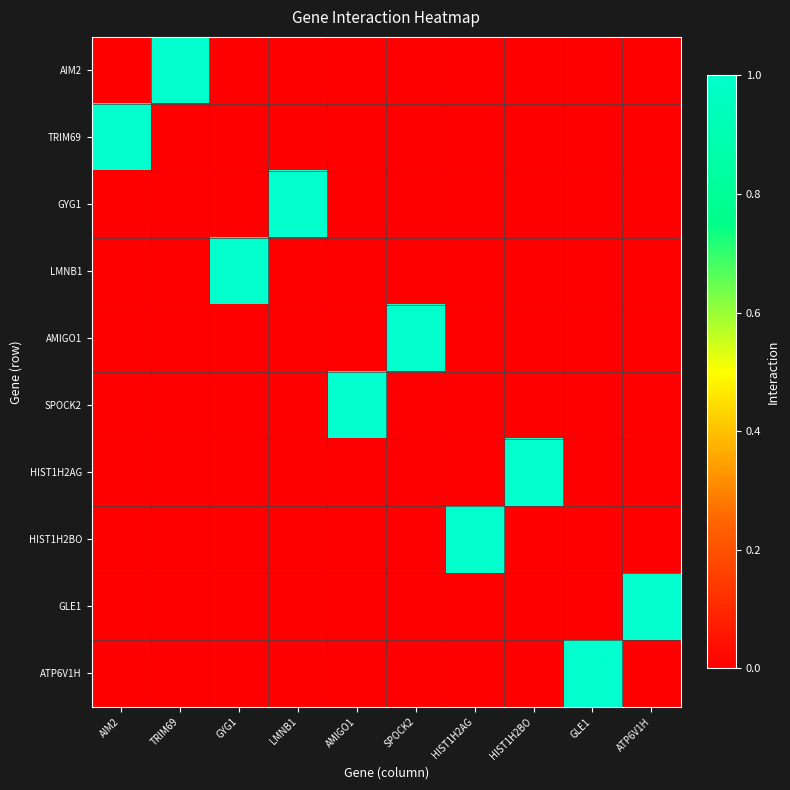

Which category has the highest value across all series?

TRIM69